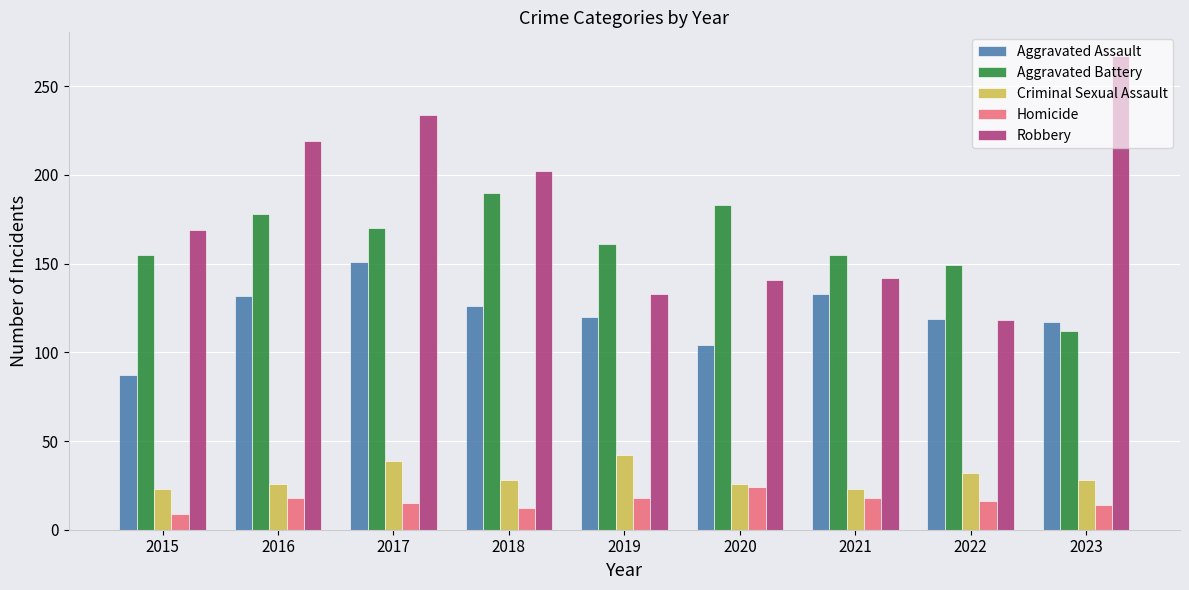

True or false: Criminal Sexual Assault has a value of 32 at 2022.

True